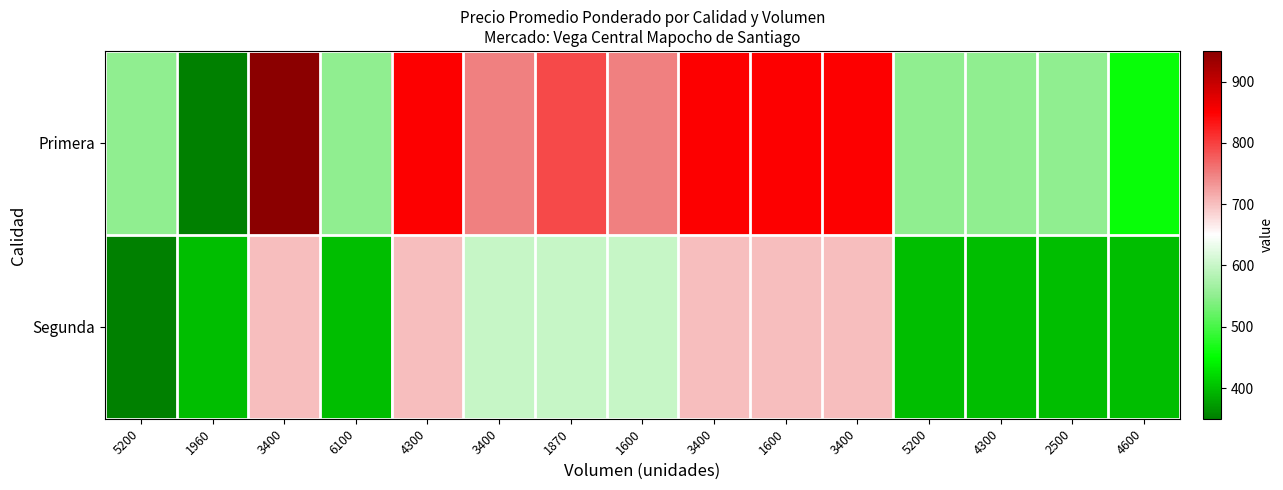

Reading left to right, transcribe all the data shown in this chart.

Primera: 5200=550	1960=350	3400=950	6100=550	4300=850	3400=750	1870=791	1600=750	3400=850	1600=850	3400=850	5200=550	4300=550	2500=550	4600=457
Segunda: 5200=350	1960=400	3400=700	6100=400	4300=700	3400=600	1870=600	1600=600	3400=700	1600=700	3400=700	5200=400	4300=400	2500=400	4600=400